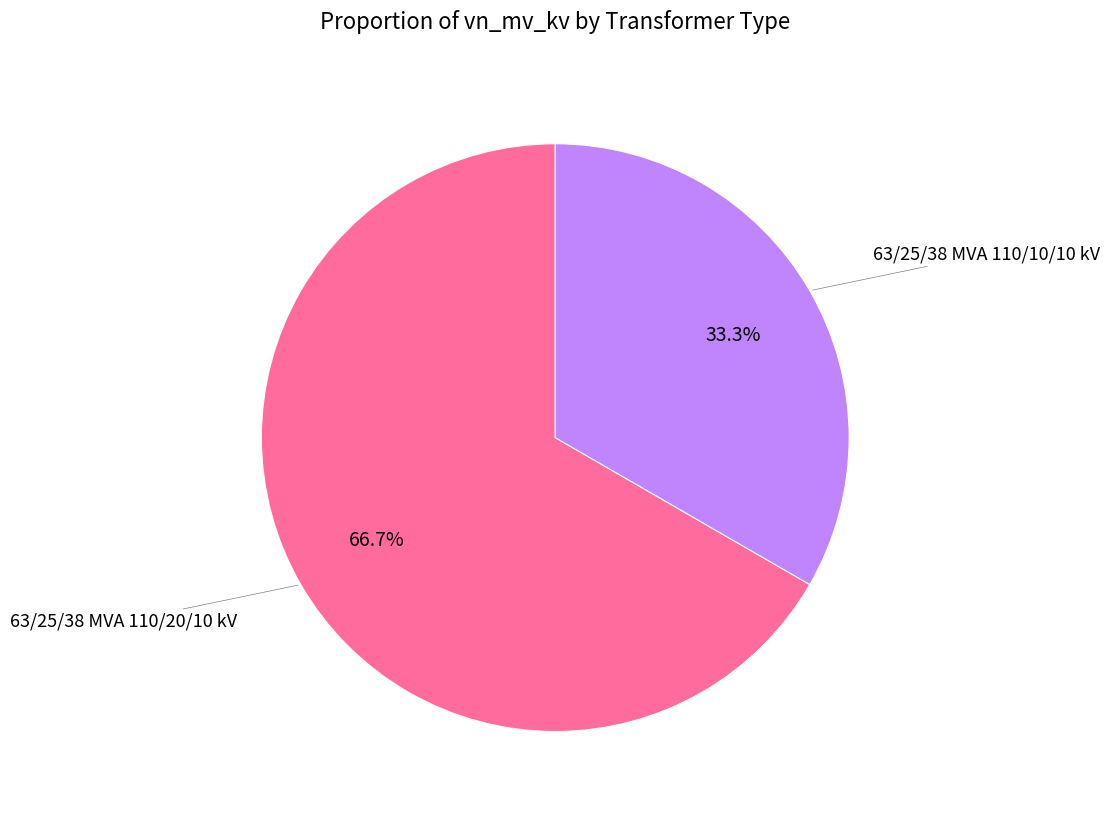

Is there a majority slice in this chart?

Yes